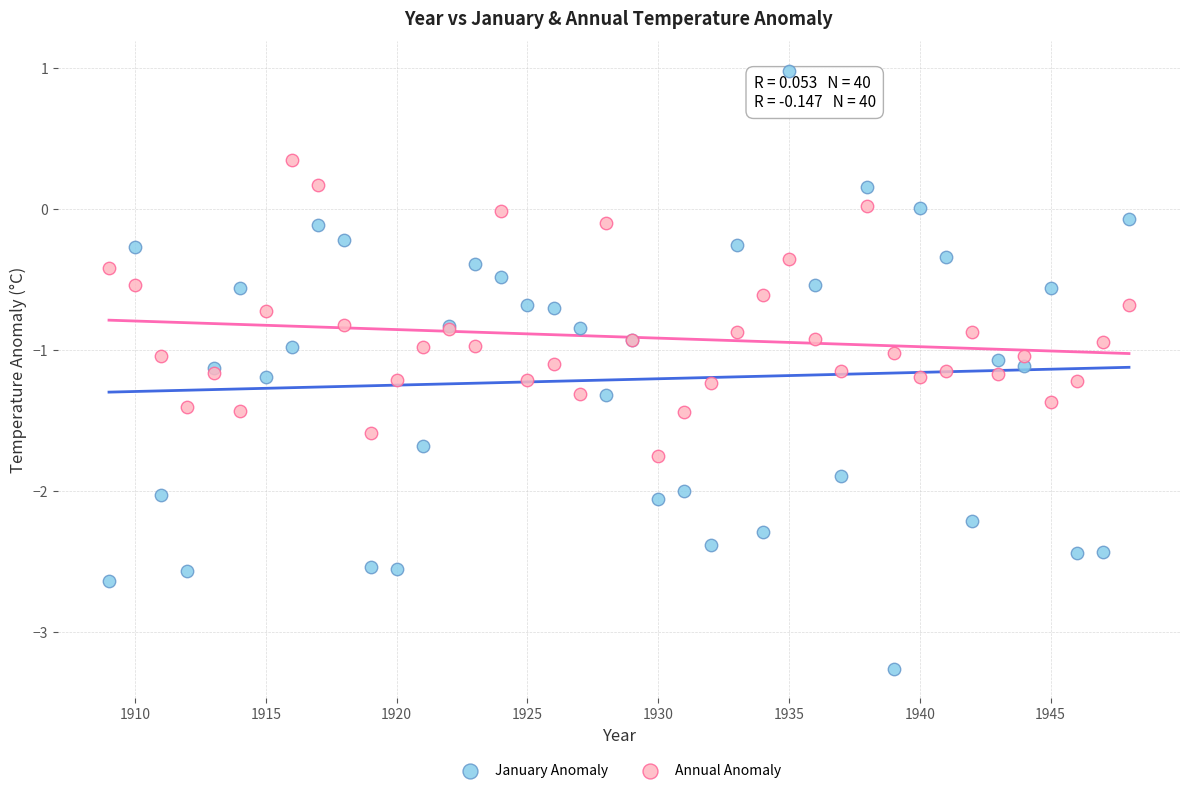

Which series contains the highest Y value?

January Anomaly